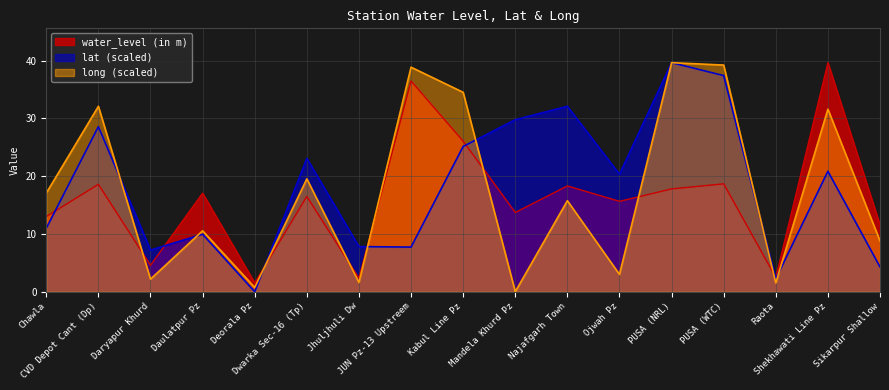

What is the label of the 11th point from the left?

Najafgarh Town